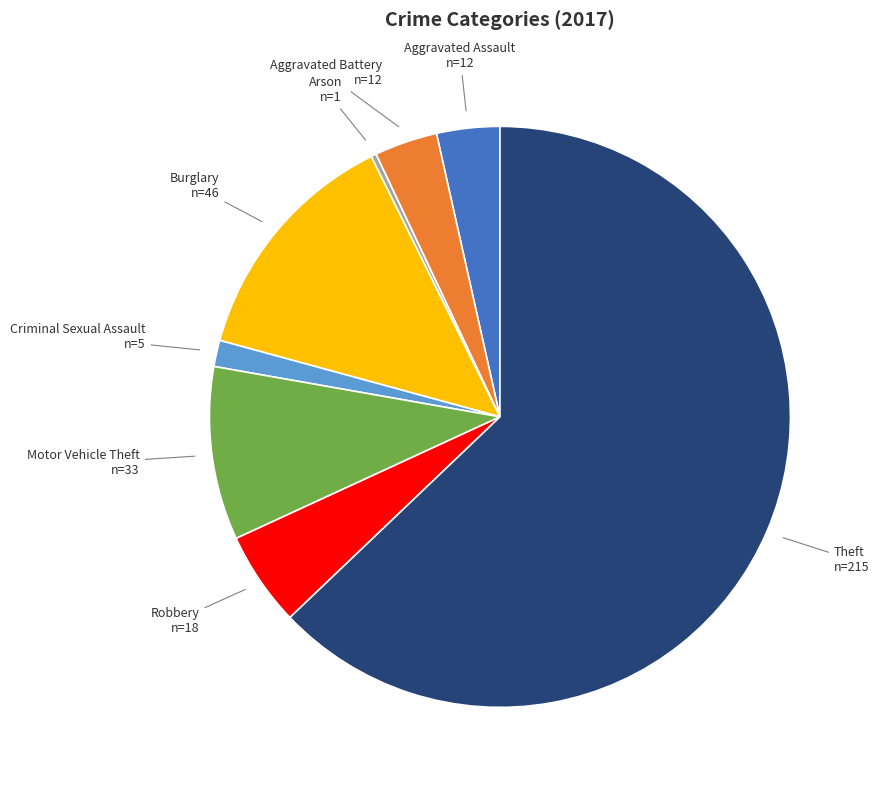

What is the largest slice in the pie chart?

Theft